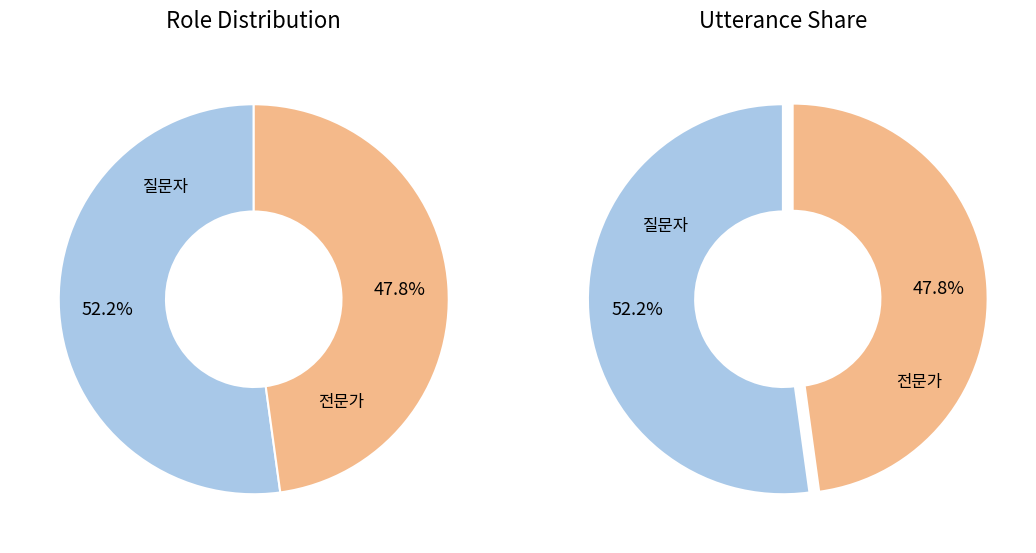

To the nearest percent, what is the average slice percentage?

50%